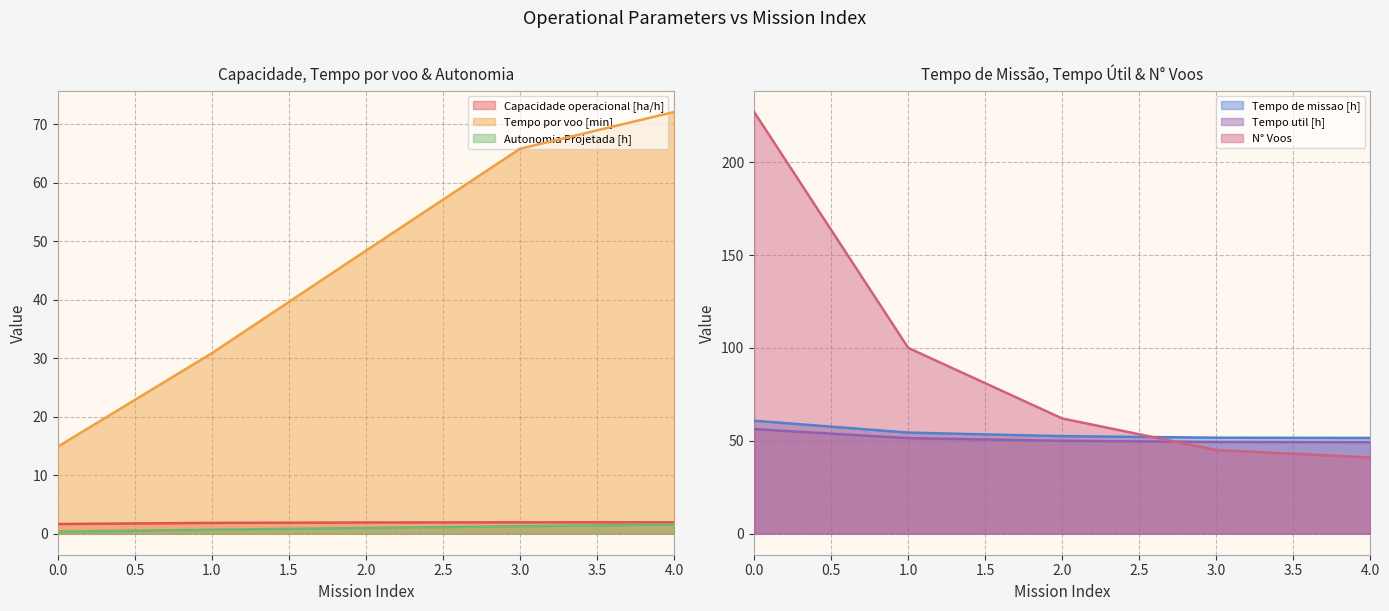

Between 3 and 0, which is larger?

3